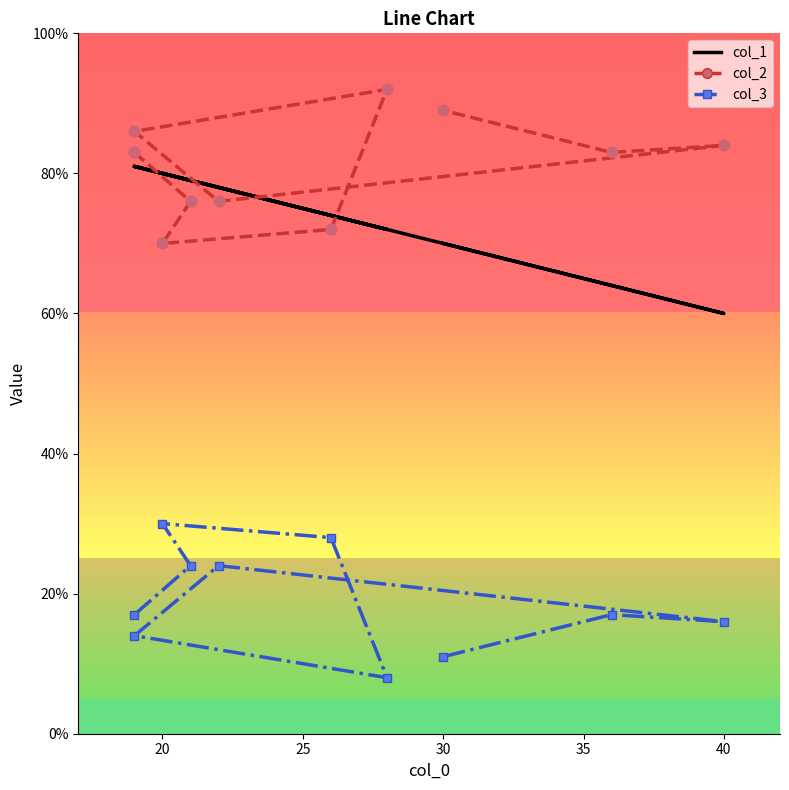

Which series reaches the maximum Y coordinate?

col_2